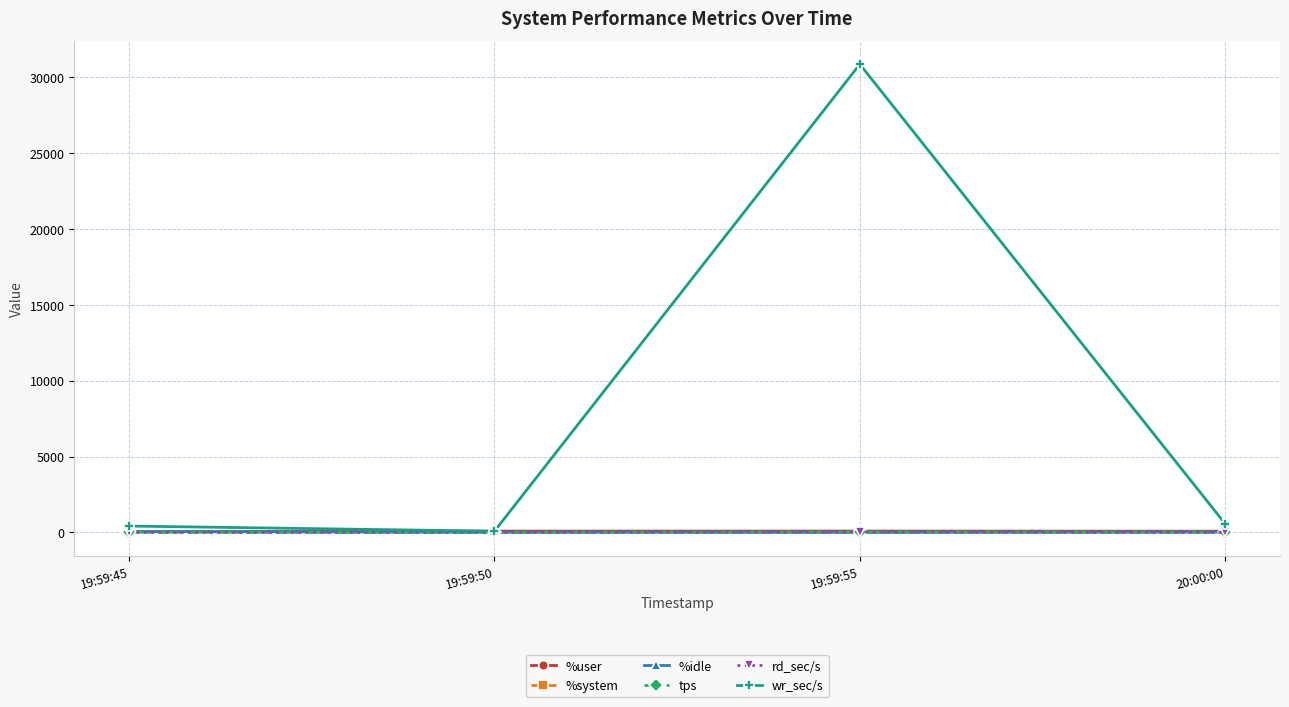

How many times do rd_sec/s and tps cross each other?

2